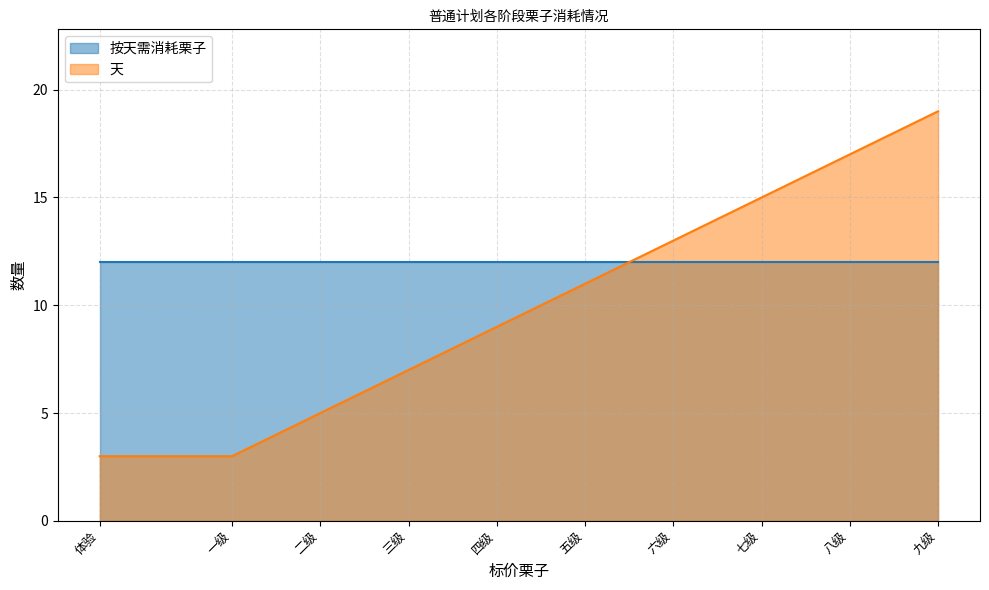

What is the sum of all values?

102